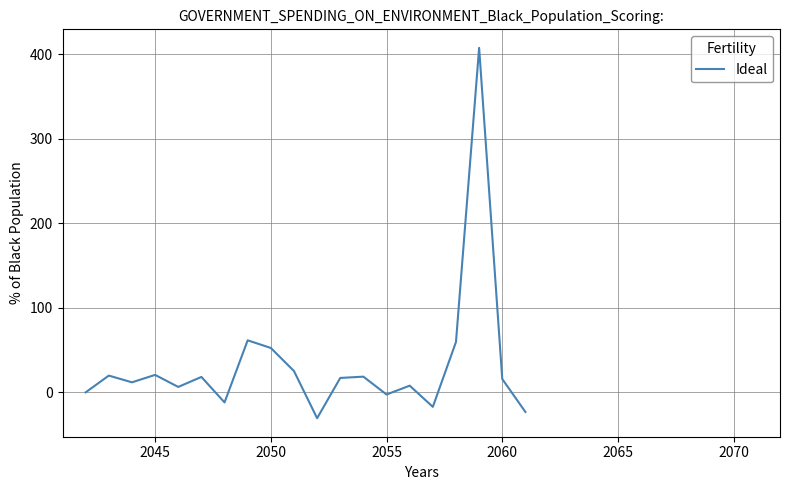

What is the smallest value displayed?

-30.5